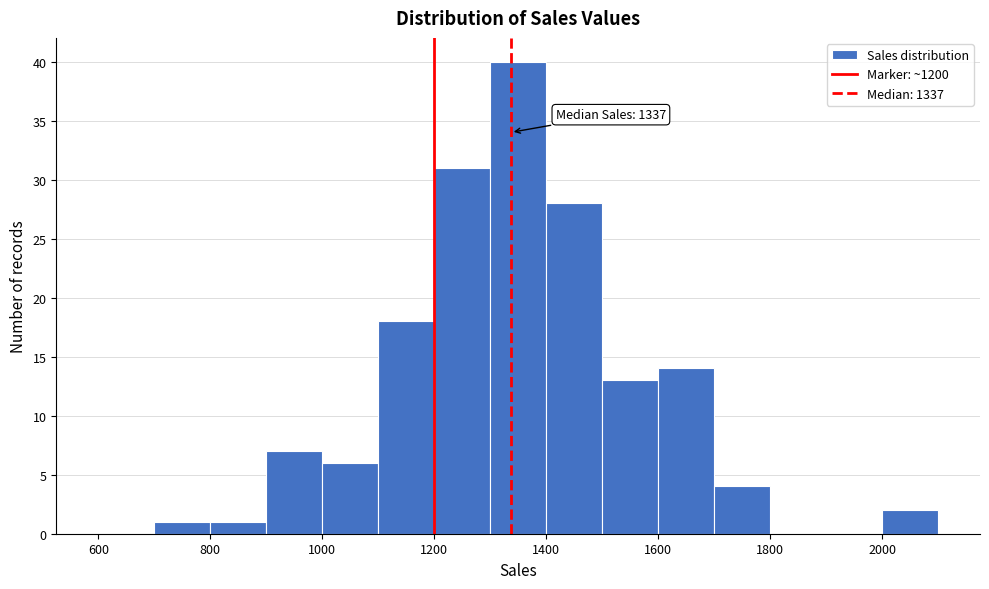

Which range on the x-axis has the tallest bar?

1300 to 1400